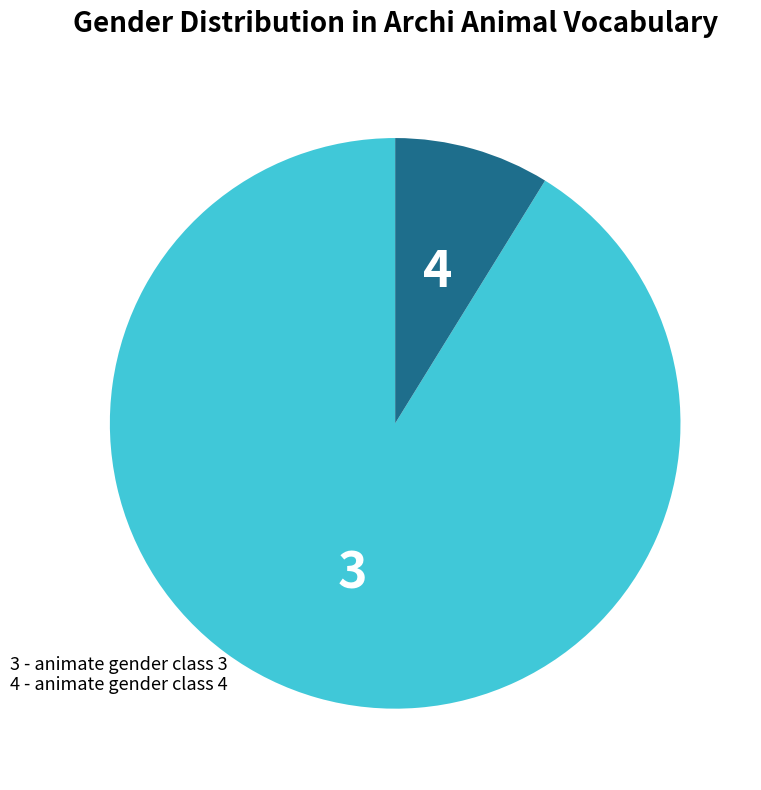

What is the largest slice in the pie chart?

3